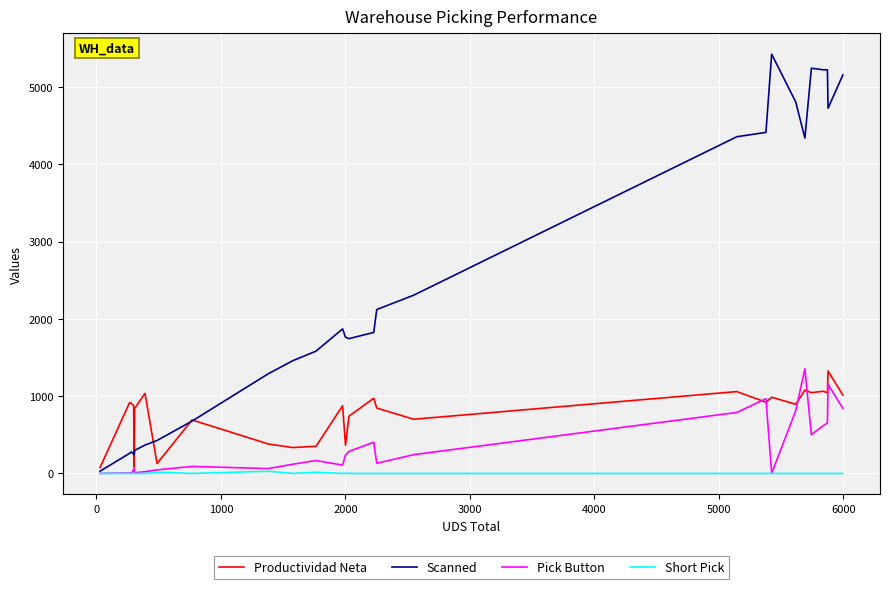

Which series has the largest total across all categories?

Scanned